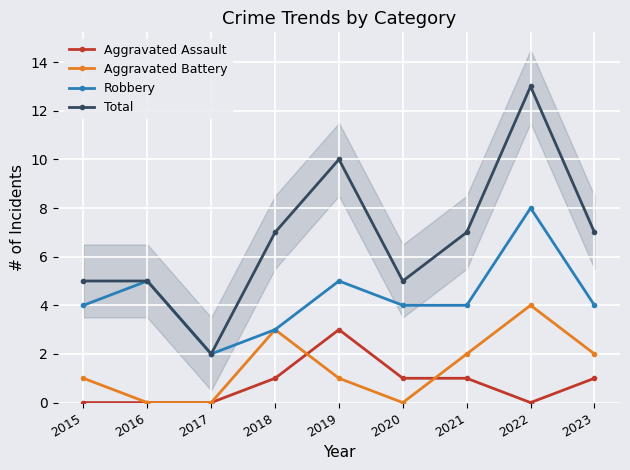

List the labels in order of Total value, smallest first.

2017, 2015, 2016, 2020, 2018, 2021, 2023, 2019, 2022